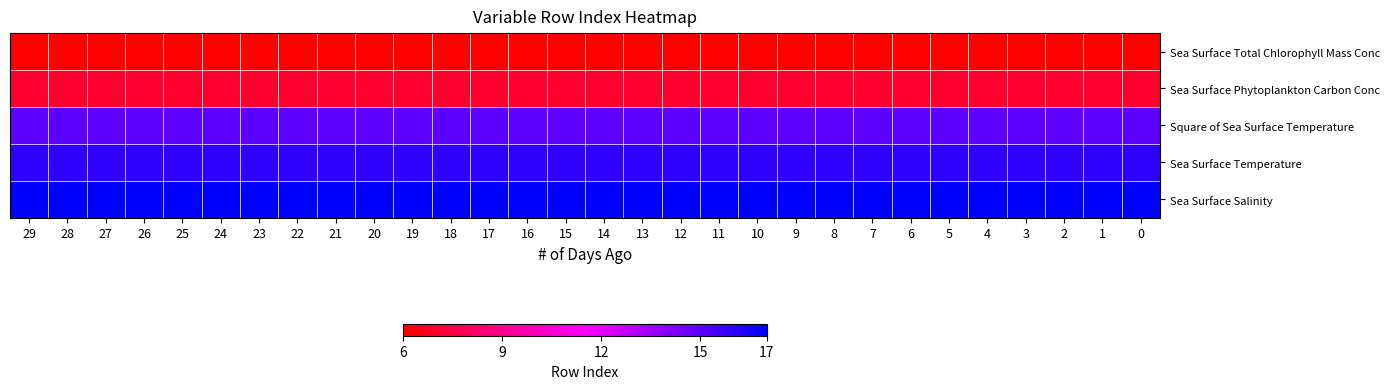

What is the minimum value shown in the chart?

6